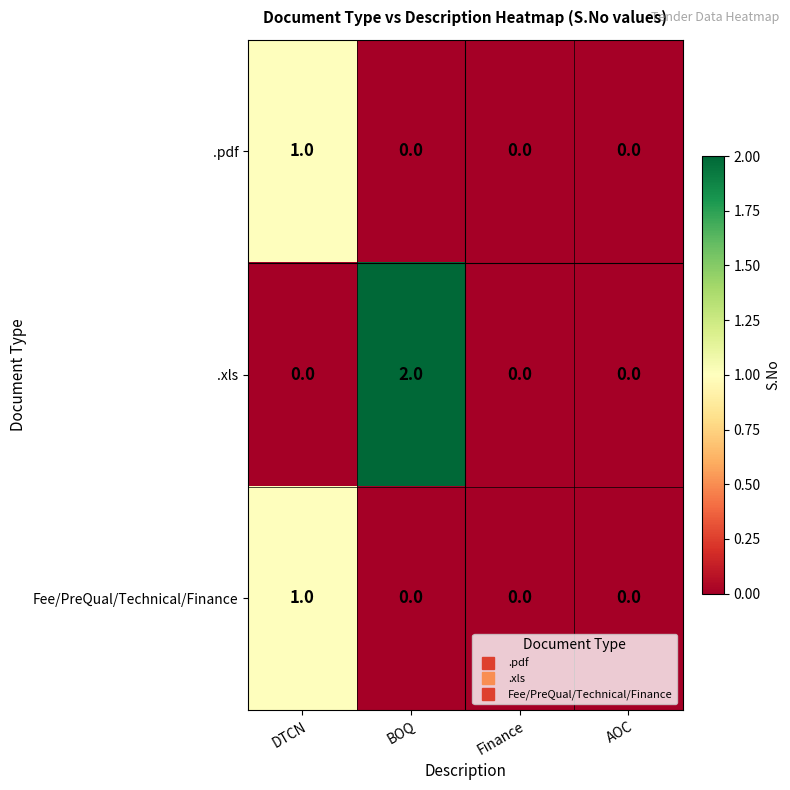

Which series has the largest total across all categories?

.xls